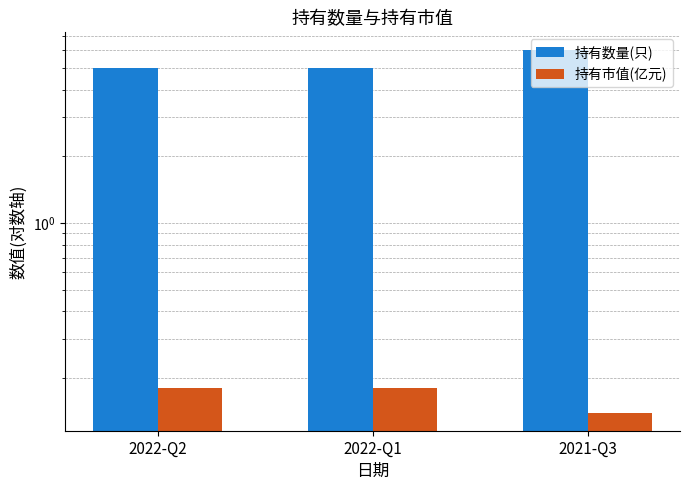

What is the label of the 2nd bar from the left?

2022-Q1